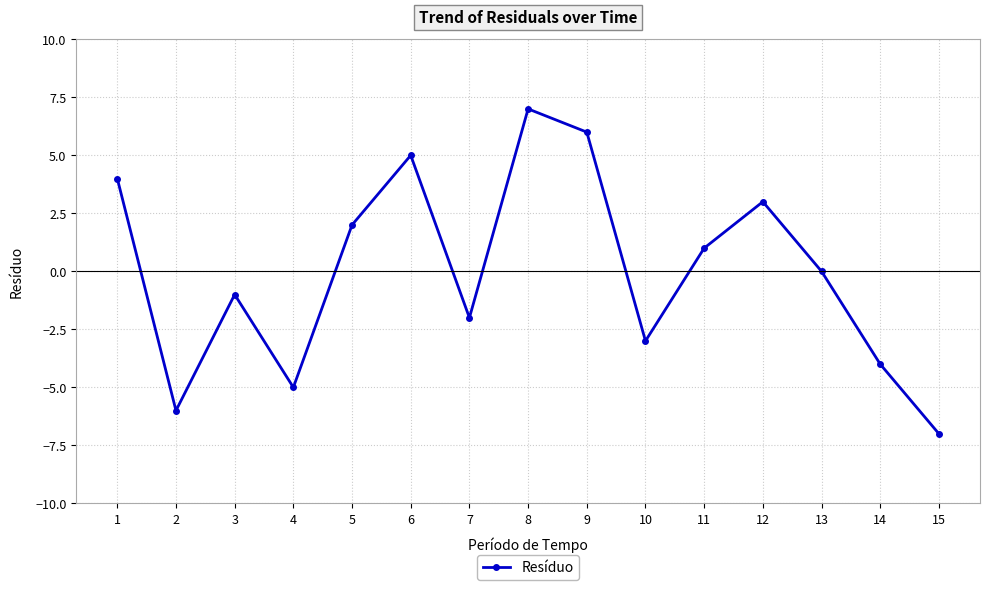

How many interior local valleys (lower than both neighbors) does the data have?

4